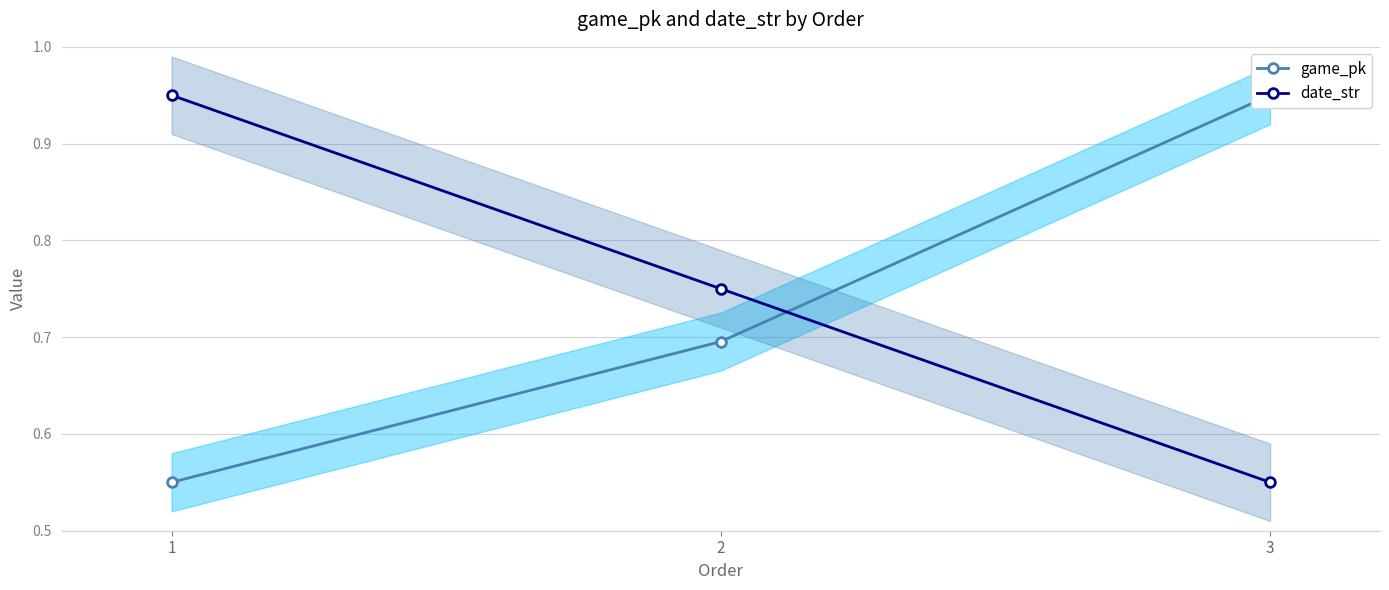

At which category is the sum across all series the highest?

3